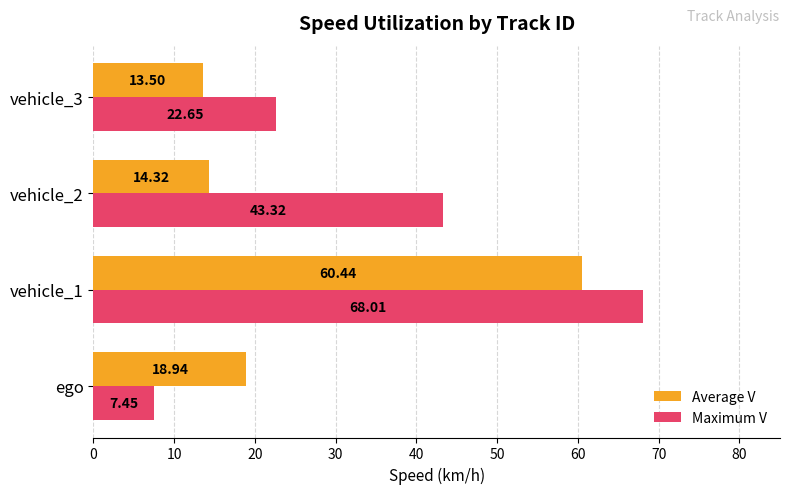

What is the difference between the maximum and second lowest values in the Average V series?

46.1